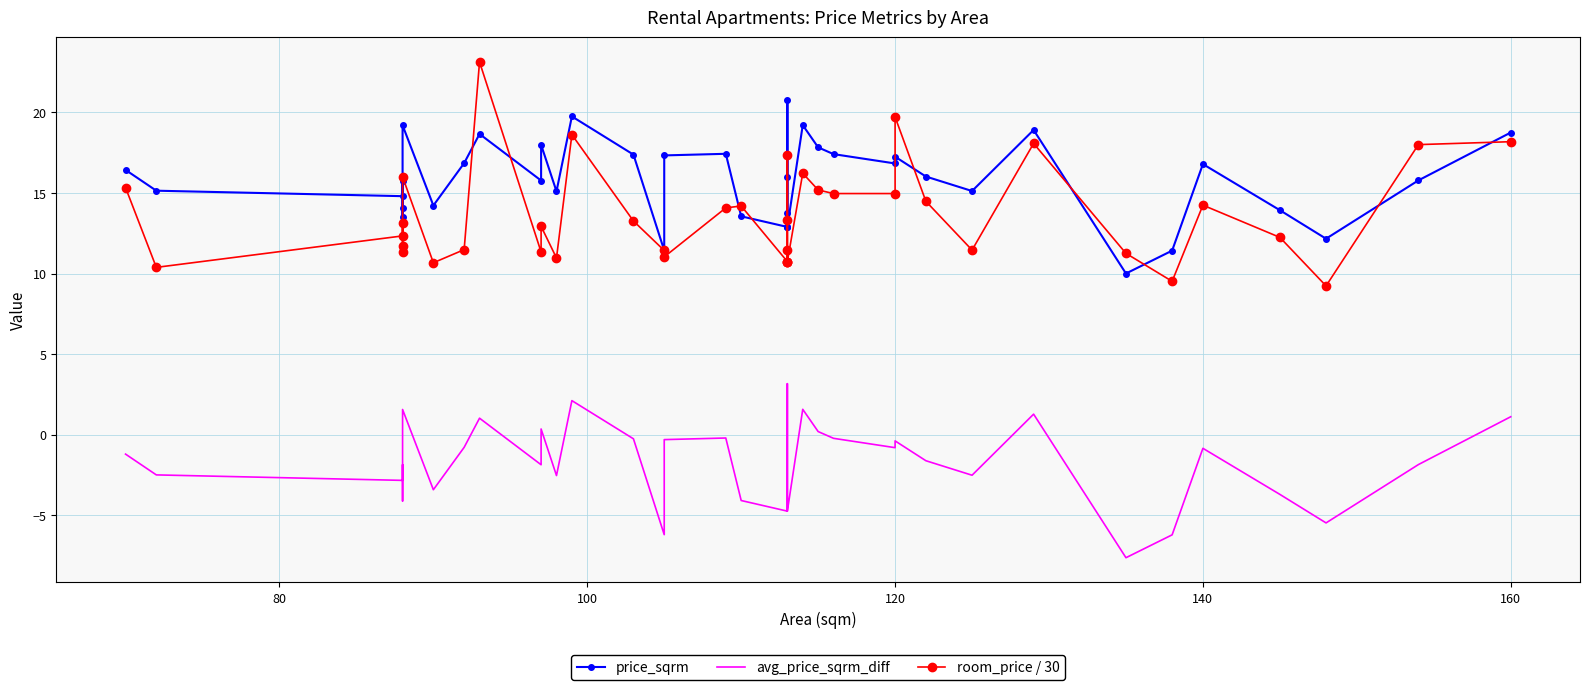

True or false: avg_price_sqrm_diff and room_price / 30 cross at least once.

False